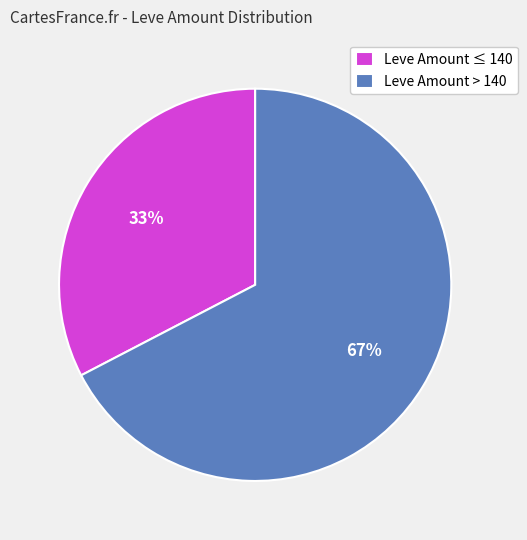

What is the ratio of the value at Leve Amount ≤ 140 to the value at Leve Amount > 140?

0.5